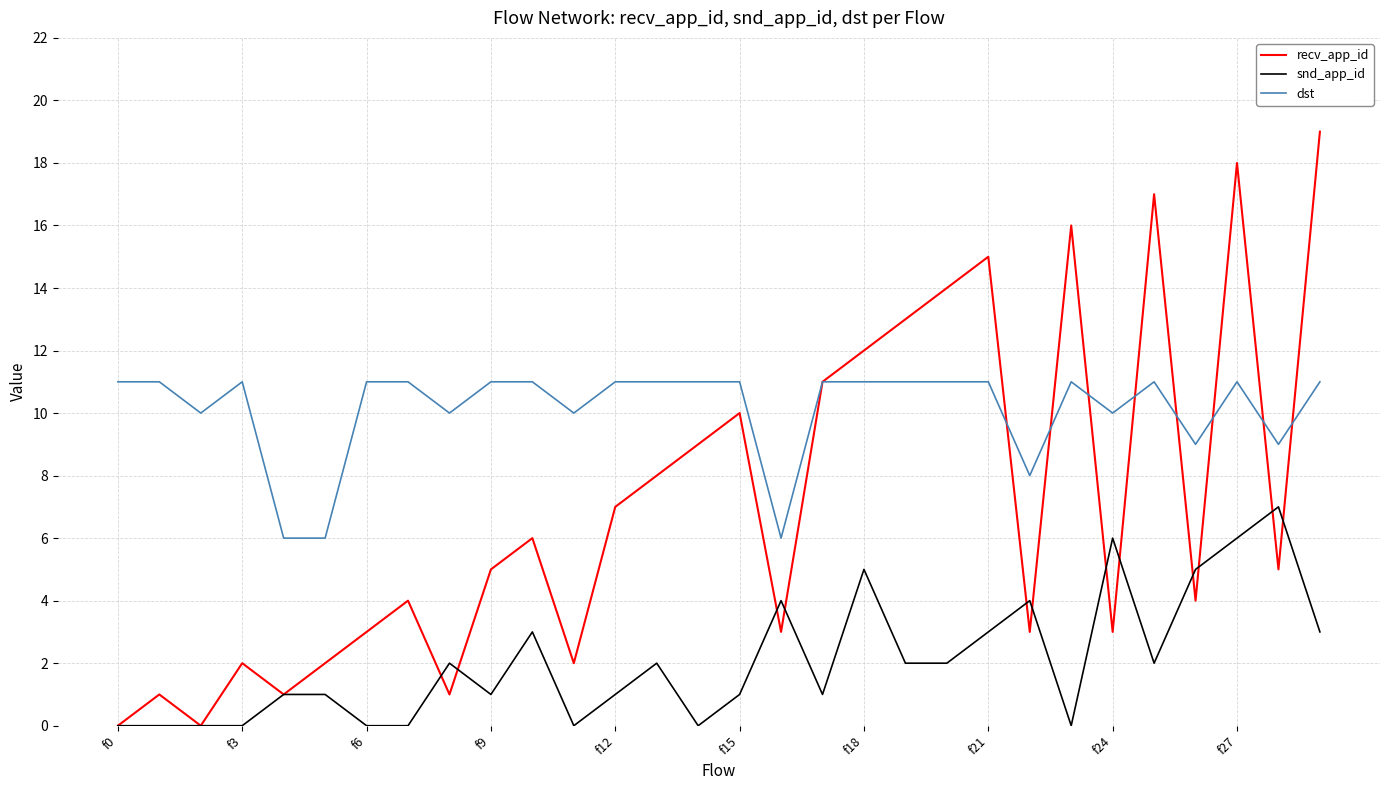

What is the maximum value for recv_app_id?

19